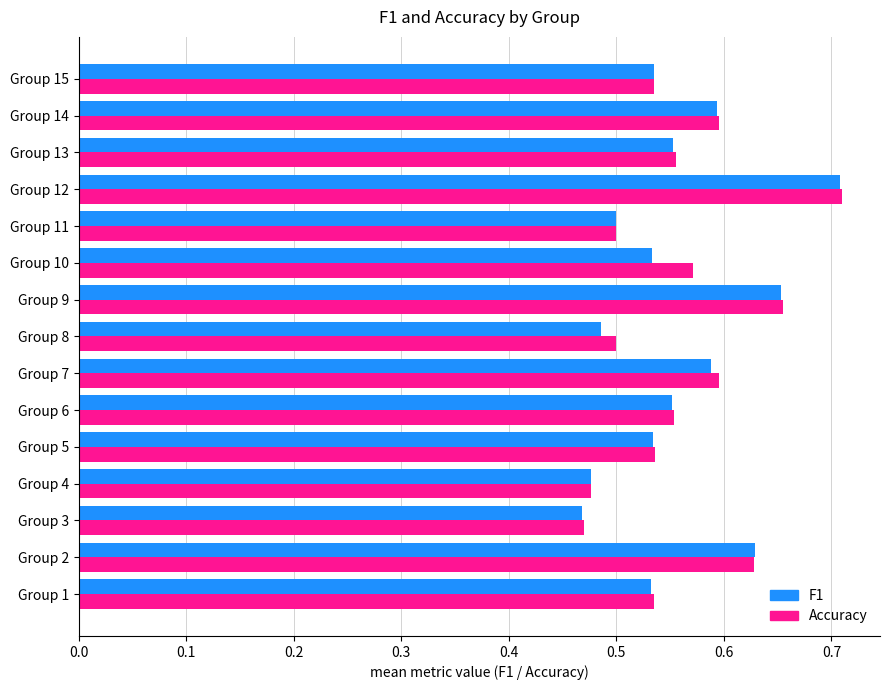

Which series changed the most between Group 10 and Group 12?

F1